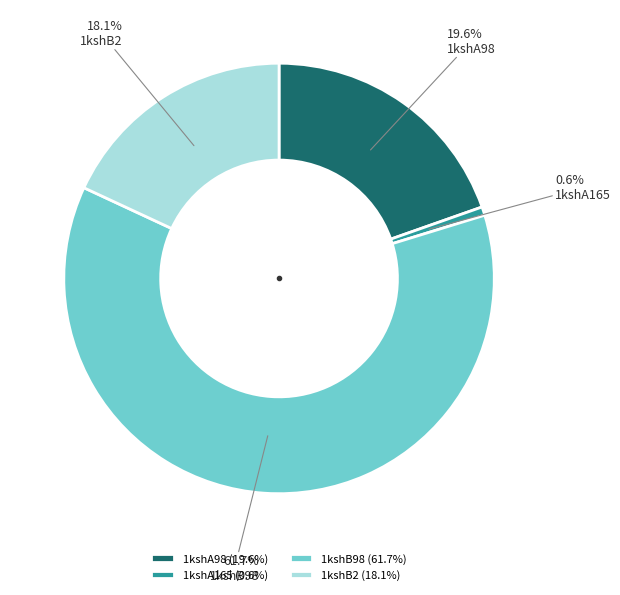

Is it true that 1kshB2 is 18% of the pie?

True